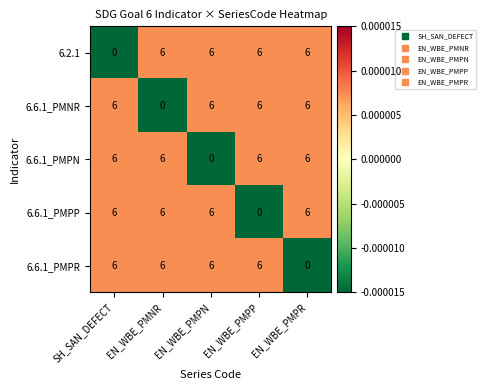

How many 6.2.1 values are between 6 and 7?

4